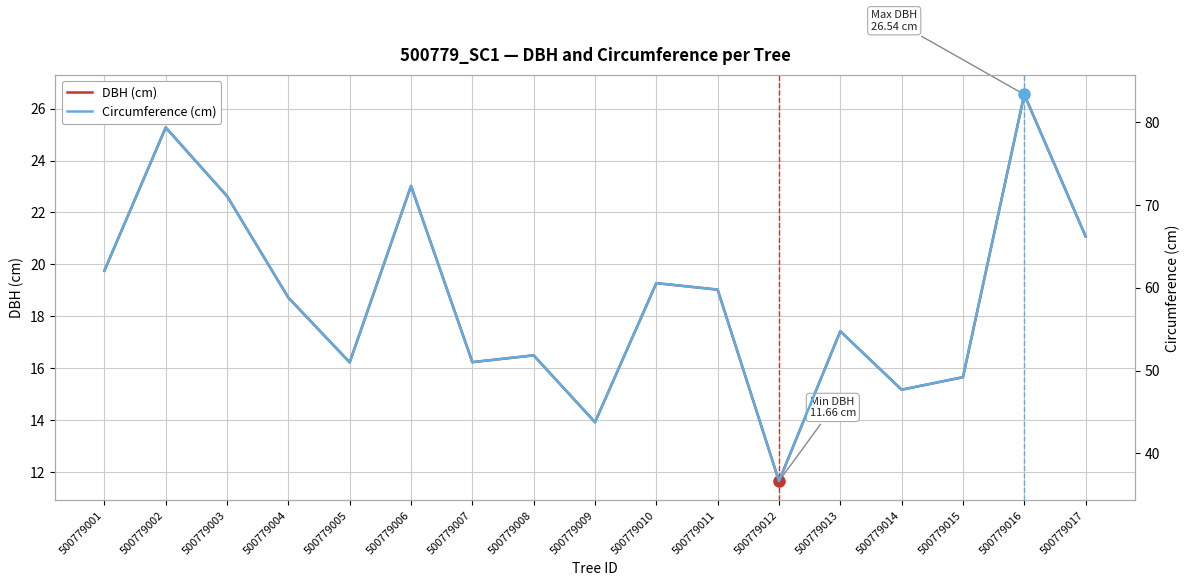

Rank the categories by Circumference (cm) value from lowest to highest.

500779012, 500779009, 500779014, 500779015, 500779005, 500779007, 500779008, 500779013, 500779004, 500779011, 500779010, 500779001, 500779017, 500779003, 500779006, 500779002, 500779016